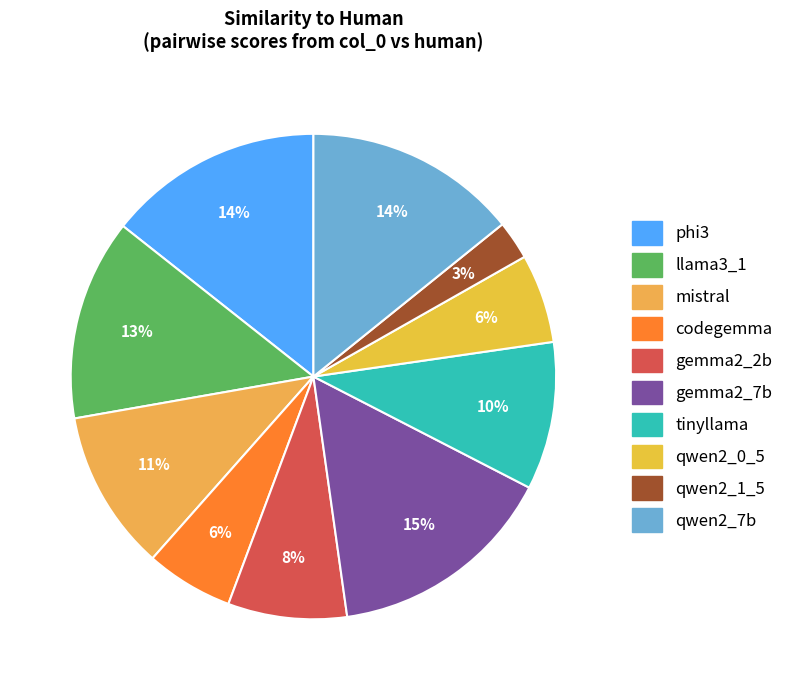

True or false: gemma2_2b accounts for 20% of the total.

False